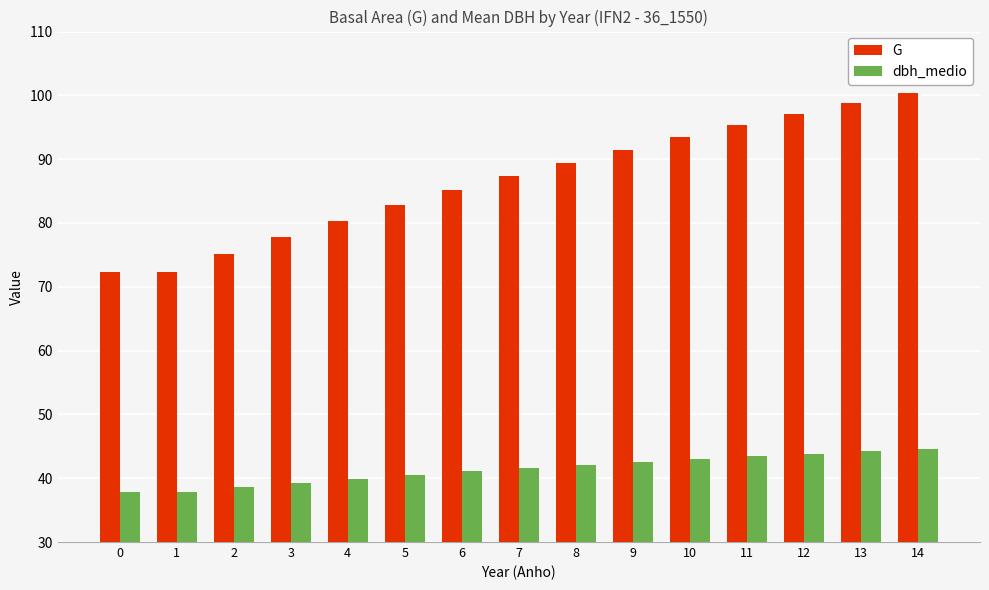

How many data points in G are less than 87?

7